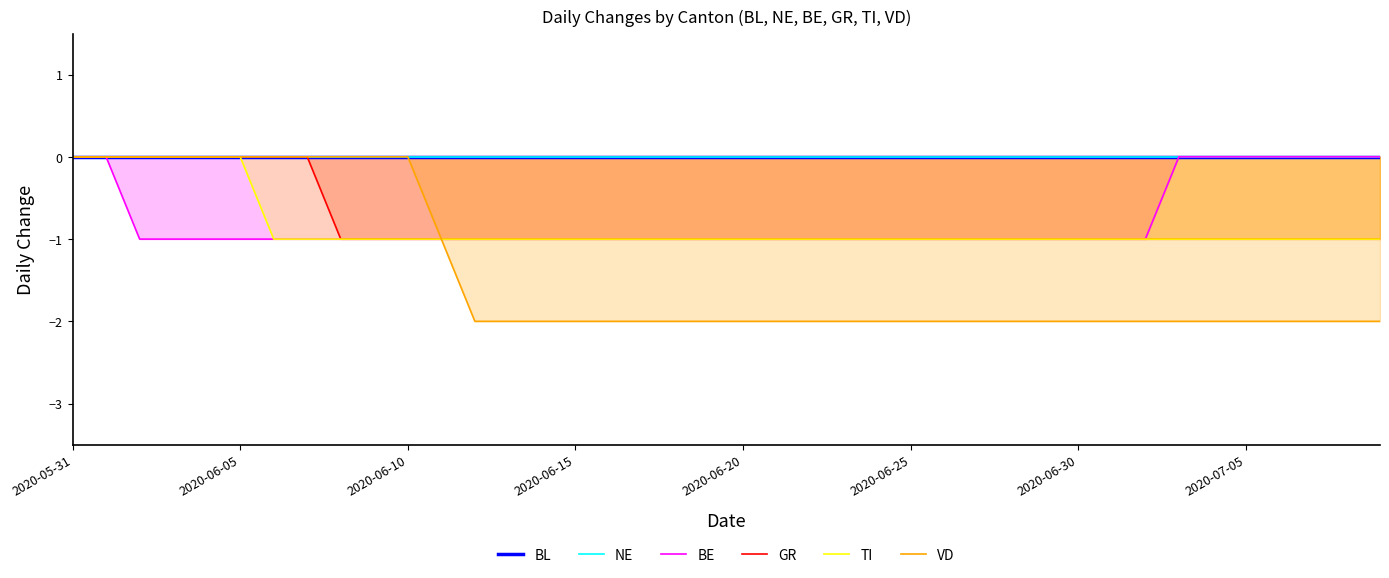

Rank the series at 26 from highest to lowest value.

BL, NE, BE, GR, TI, VD